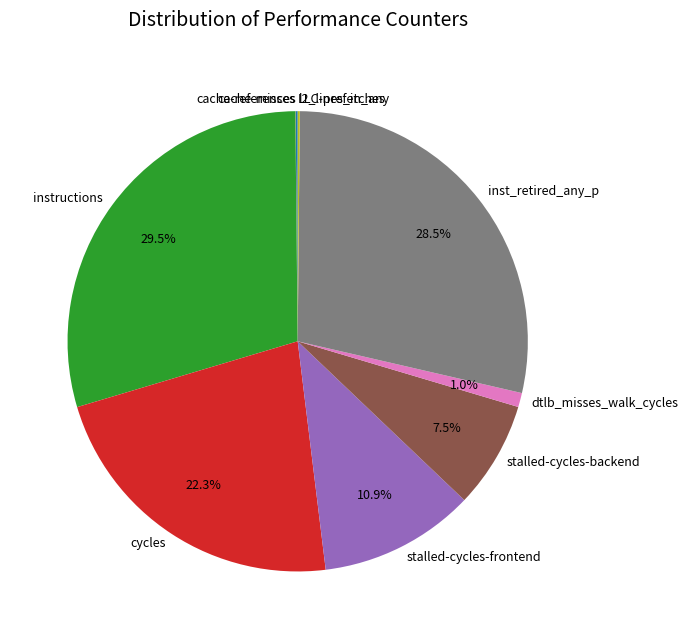

Which category has the biggest portion of the pie?

instructions